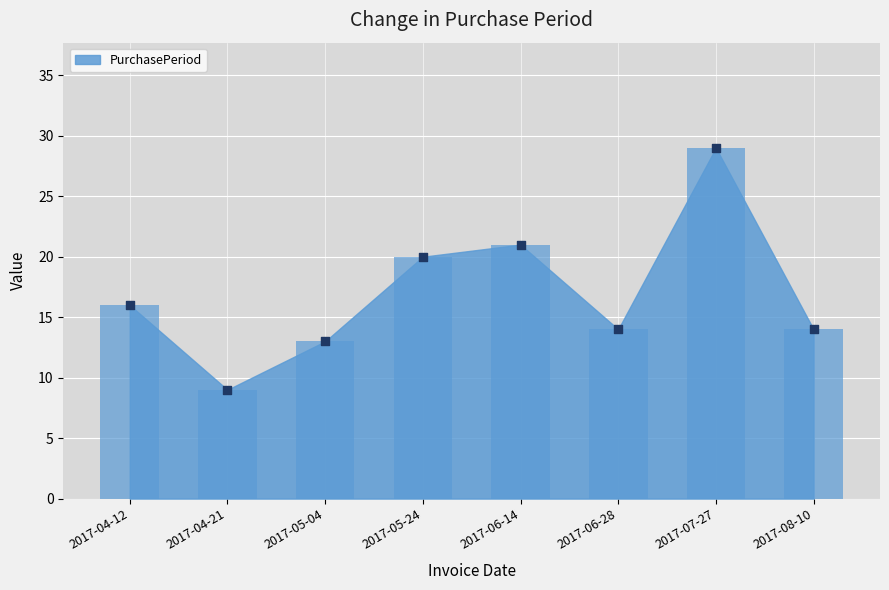

What is the change in value from 2017-04-21 to 2017-06-28?

+5